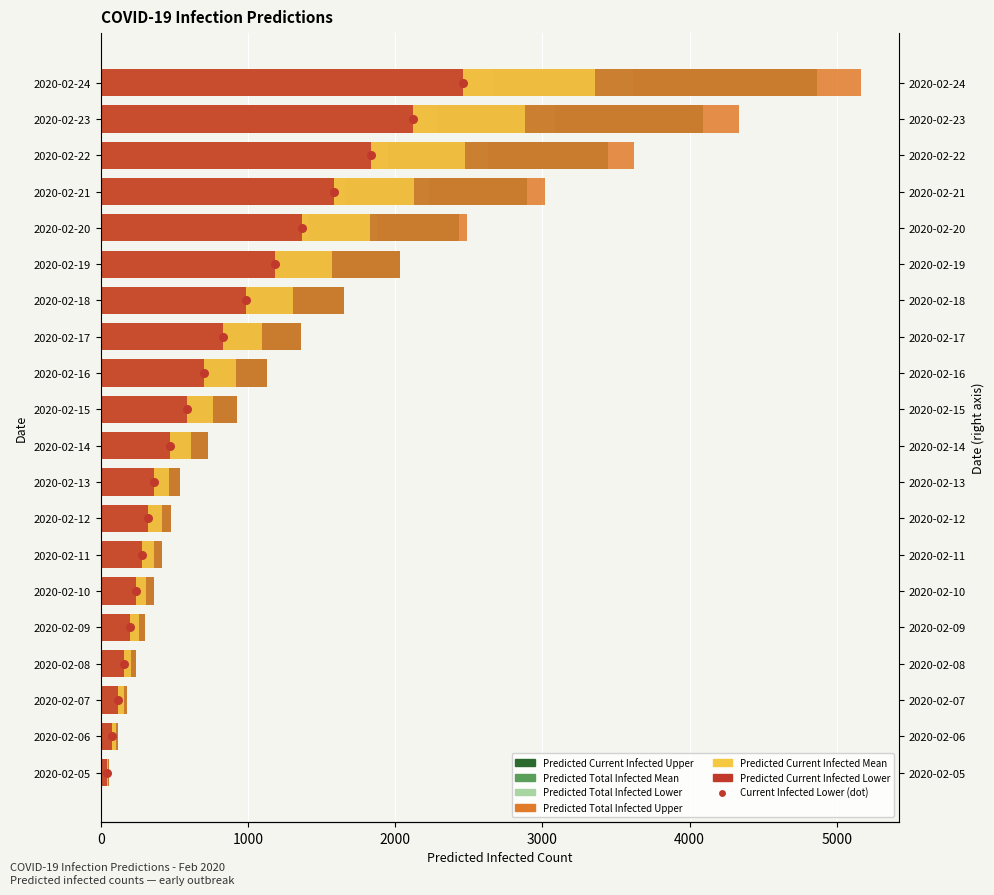

At which category is the sum across all series the highest?

2020-02-24